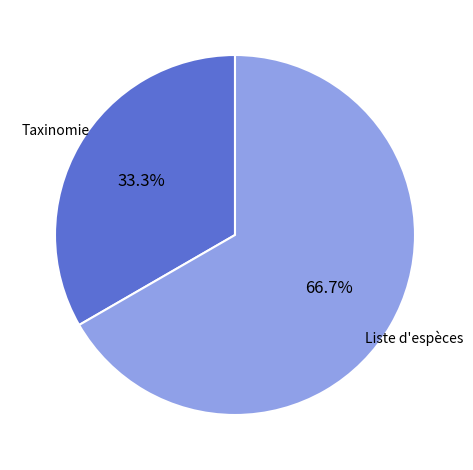

To the nearest percent, what portion does Liste d'espèces represent?

67%